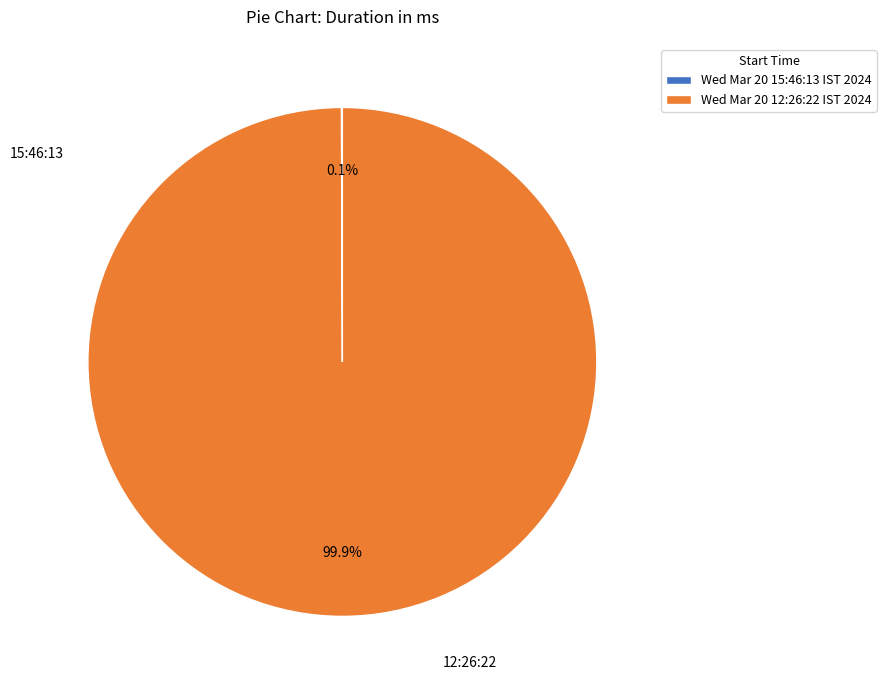

What is the majority slice?

Wed Mar 20 12:26:22 IST 2024